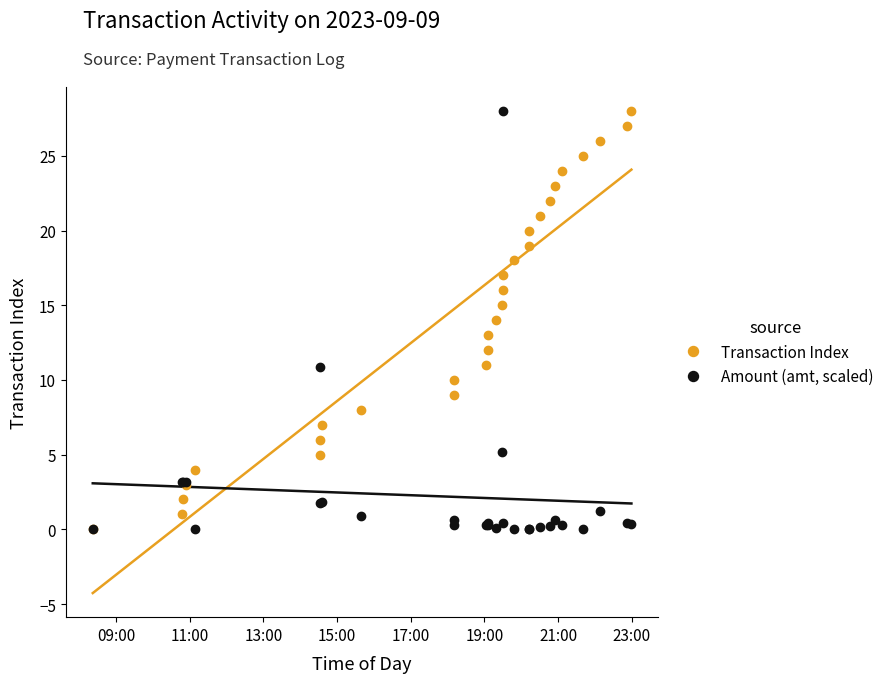

Rank the series by their maximum value, from highest to lowest.

Transaction Index, Amount (amt, scaled)